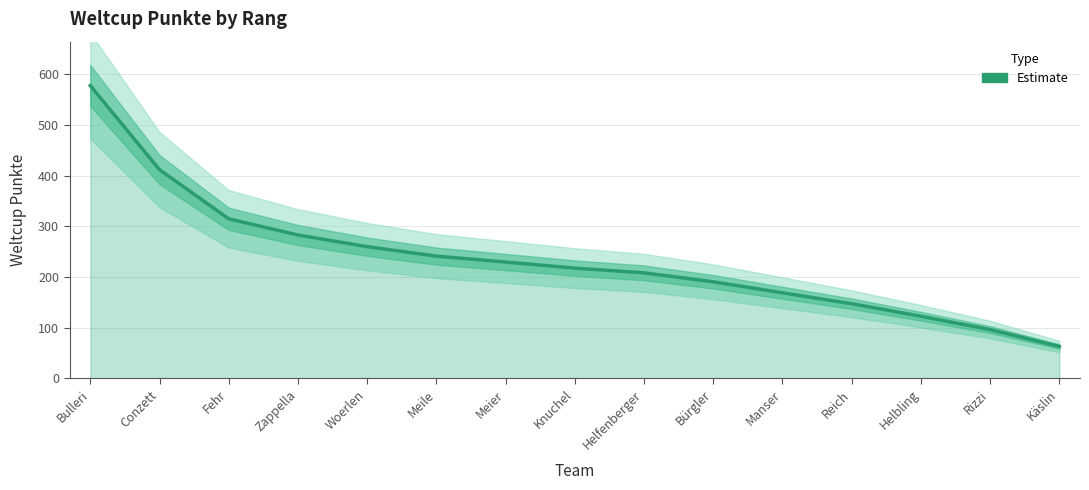

Is it true that the value at Woerlen is 84.5?

False